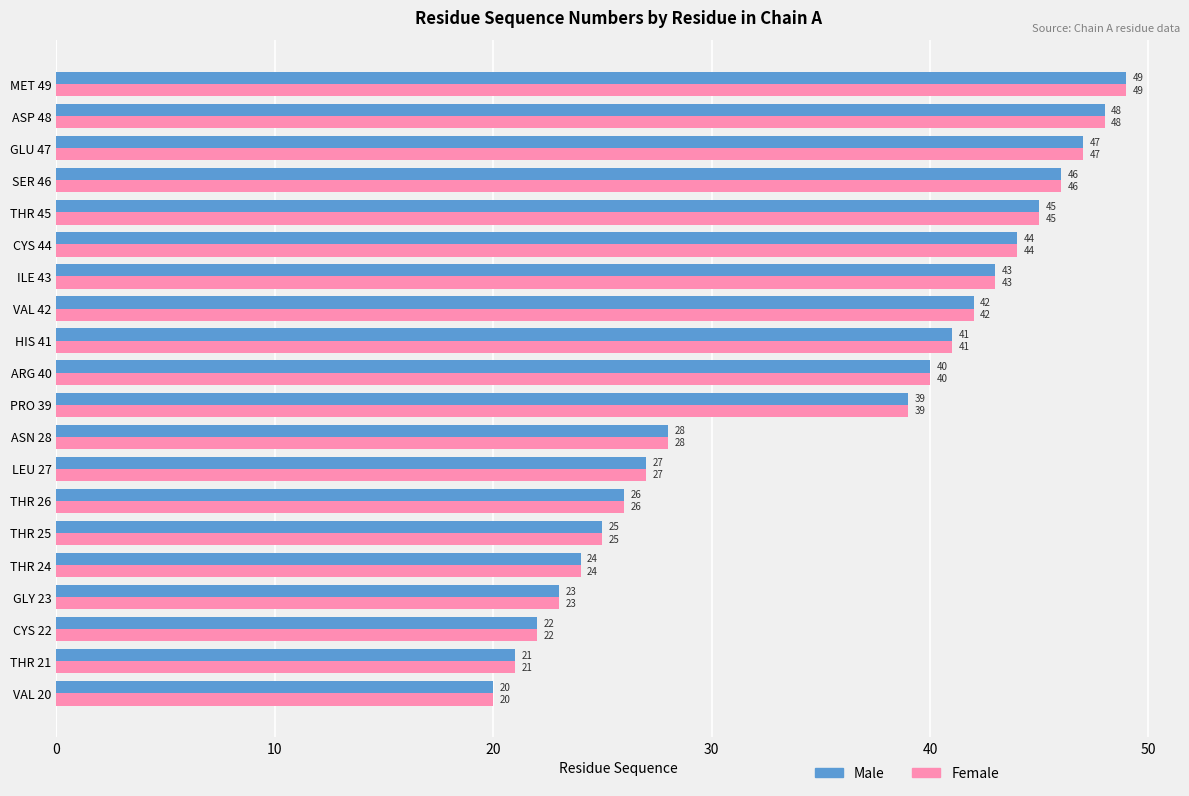

Where is Female nearest to the value 34?

PRO 39